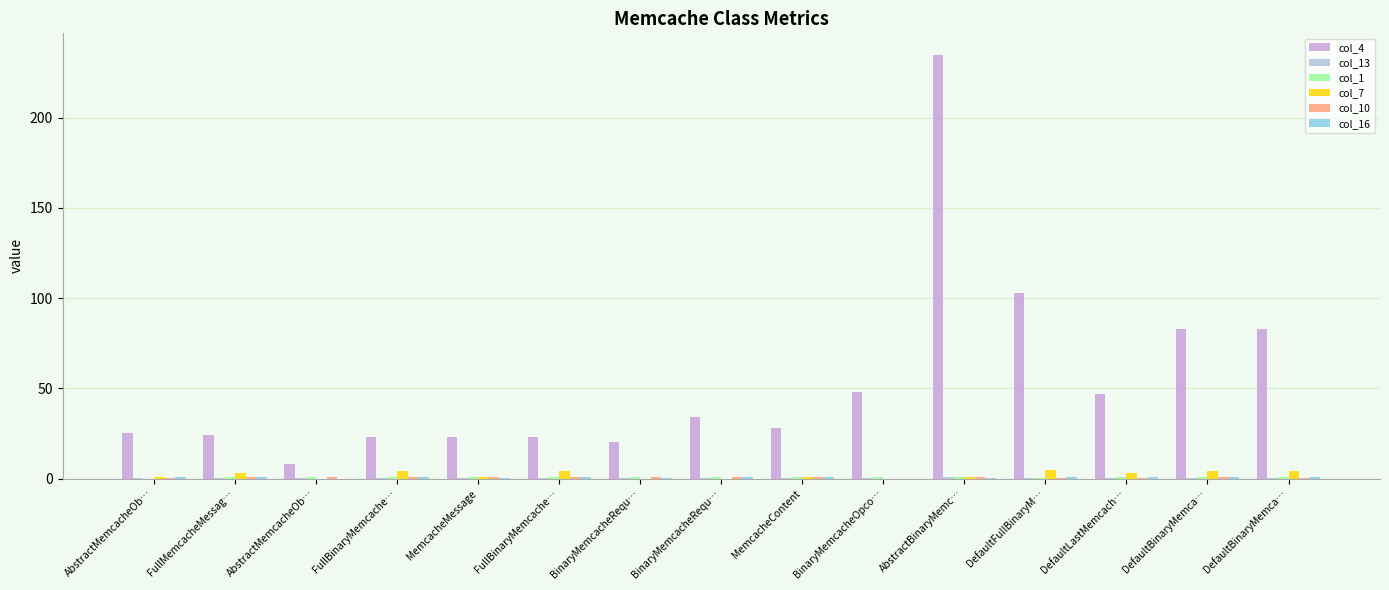

Reading left to right, transcribe all the data shown in this chart.

col_4: 25.0	24.0	8.0	23.0	23.0	23.0	20.0	34.0	28.0	48.0	235.0	103.0	47.0	83.0	83.0
col_13: 0.1	0.1	0.0	0.1	0.1	0.1	0.1	0.1	0.1	0.2	1.0	0.4	0.2	0.4	0.4
col_1: 0.0	1.0	1.0	1.0	1.0	1.0	1.0	1.0	1.0	1.0	0.7	0.2	1.0	1.0	1.0
col_7: 1.0	3.0	0.0	4.0	1.0	4.0	0.0	0.0	1.0	0.0	1.0	5.0	3.0	4.0	4.0
col_10: 0.5	1.0	1.0	1.0	1.0	1.0	1.0	0.9	1.0	0.0	0.6	0.3	0.3	0.7	0.5
col_16: 0.7	0.9	0.0	0.9	0.4	0.9	0.5	0.7	0.9	0.0	0.1	0.9	0.9	0.9	0.9